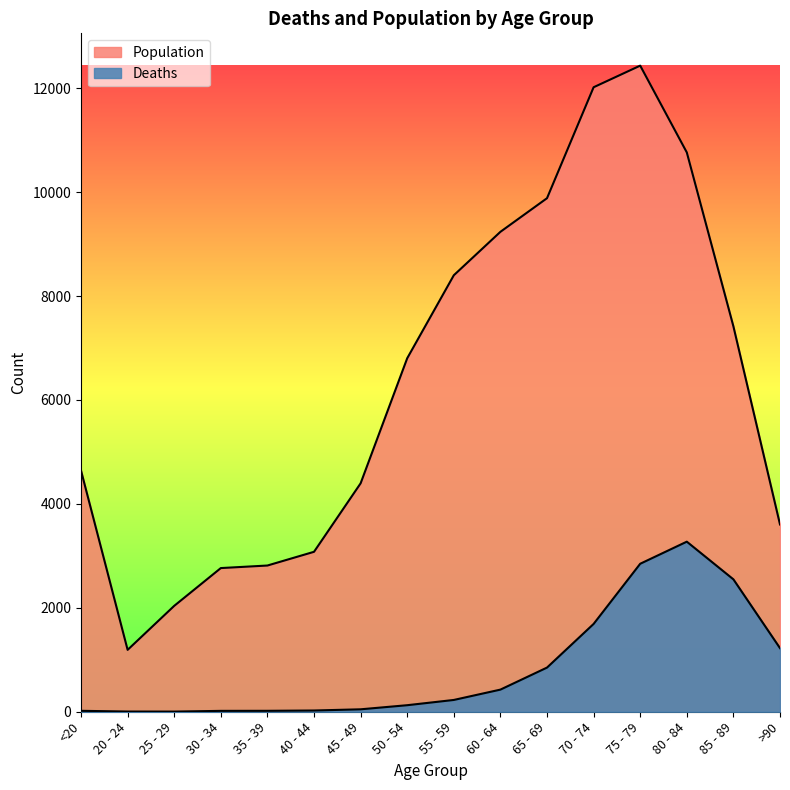

How many series are shown in this chart?

2